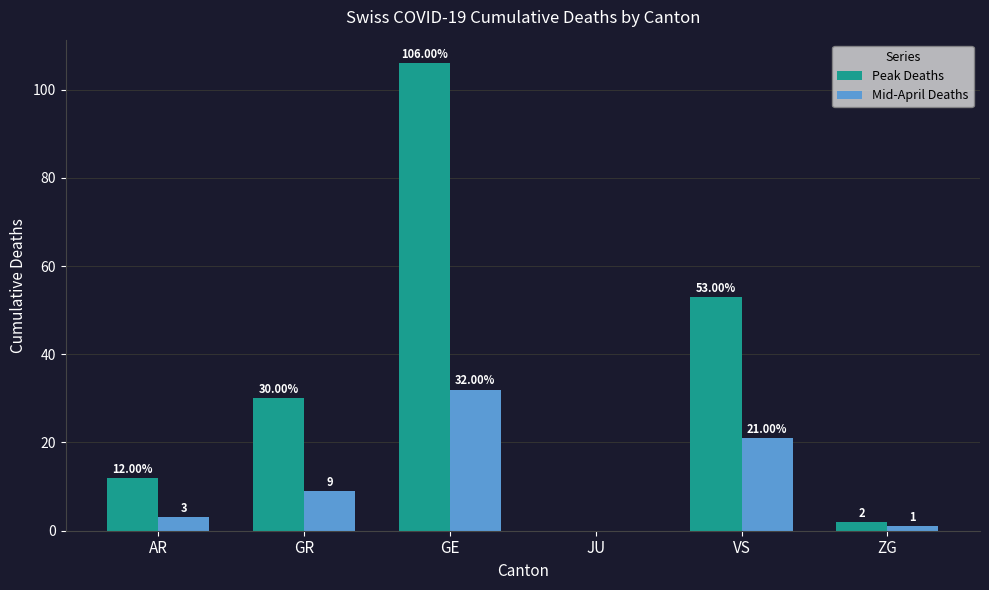

True or false: Mid-April Deaths has a value of 9 at GR.

True